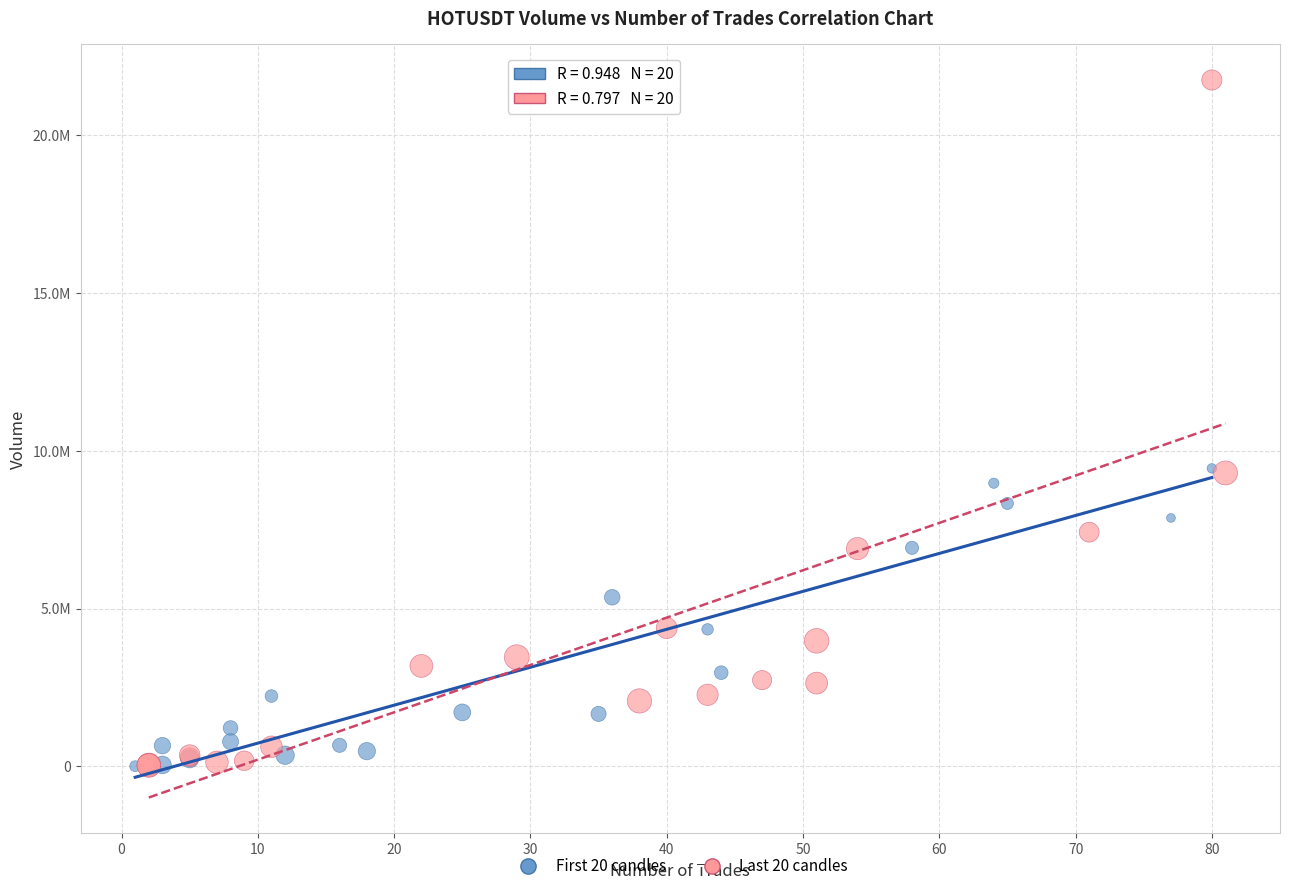

Which series has the largest Y range (max minus min)?

Last 20 candles